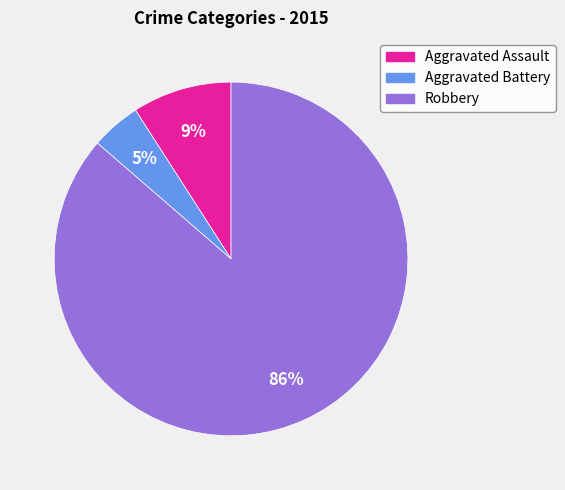

Count the number of slices in the pie.

3